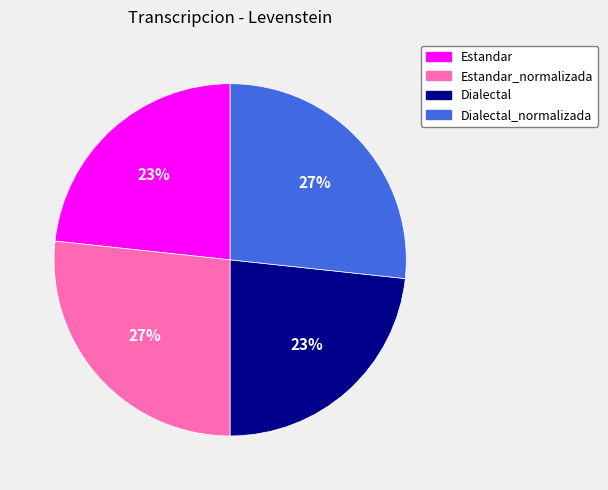

To the nearest percent, what is the combined percentage of Dialectal and Dialectal_normalizada?

50%